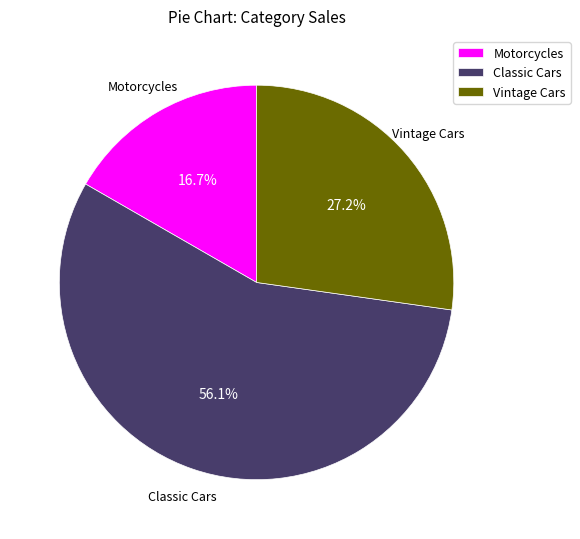

What percentage is the Vintage Cars slice, to the nearest percent?

27%